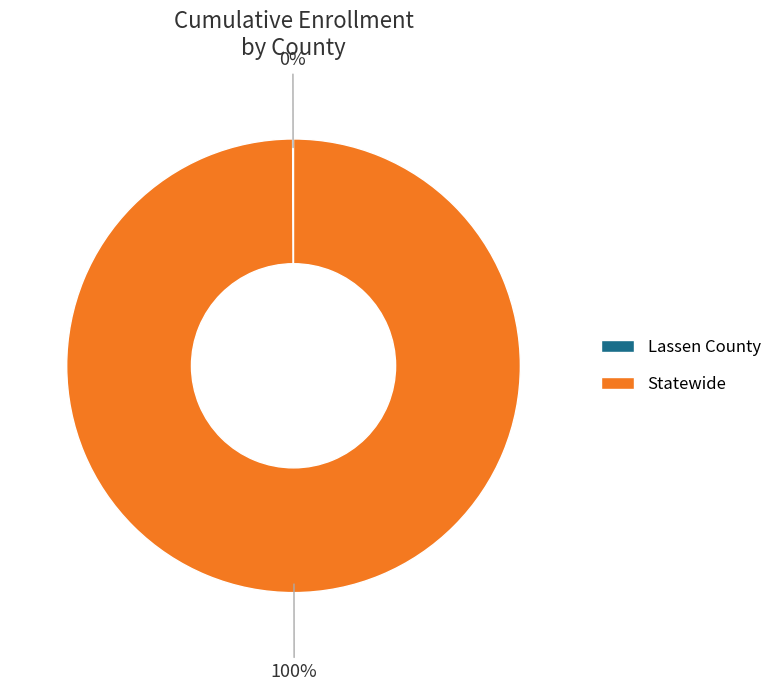

The Statewide slice represents 90% of the pie. True or false?

False